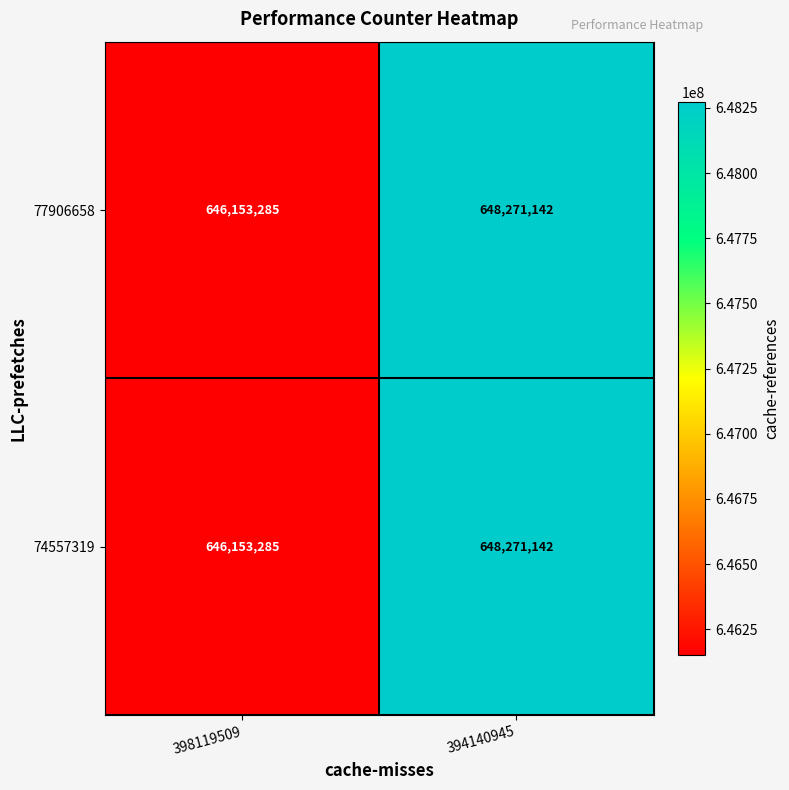

Reading left to right, what are all the values shown in this chart?

77906658: 398119509=646153285	394140945=648271142
74557319: 398119509=646153285	394140945=648271142